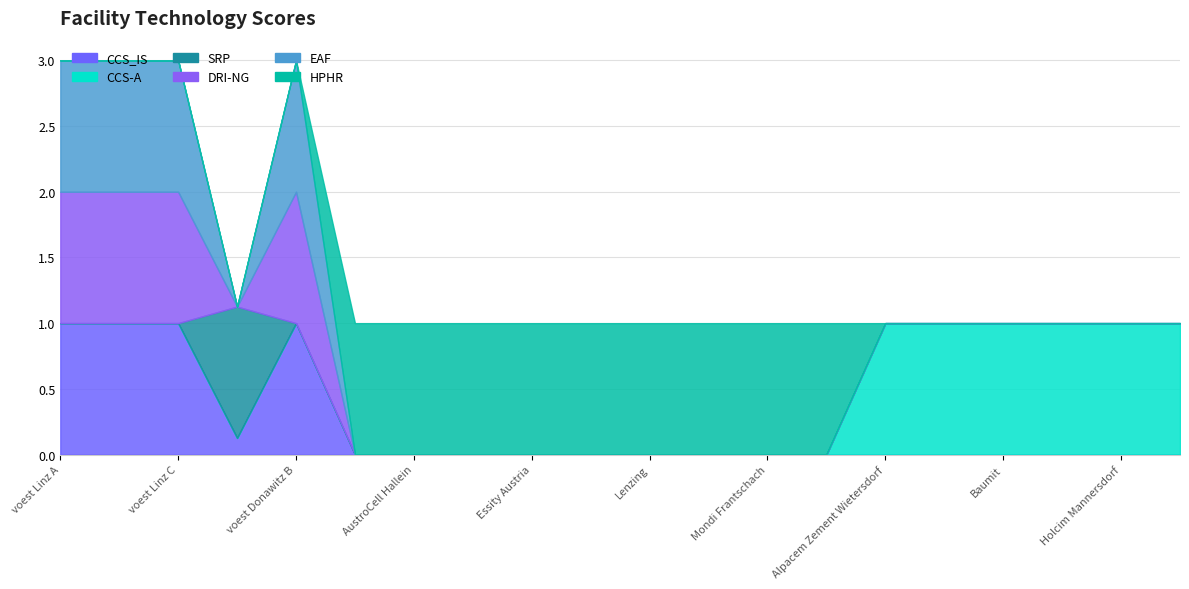

The value of CCS_IS at voest Linz C is 1.7. True or false?

False